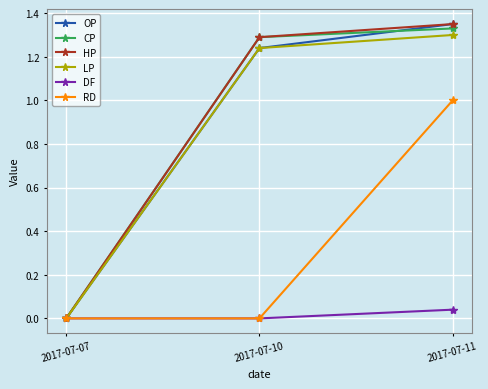

The value of RD at 2017-07-11 is 1.0. True or false?

True